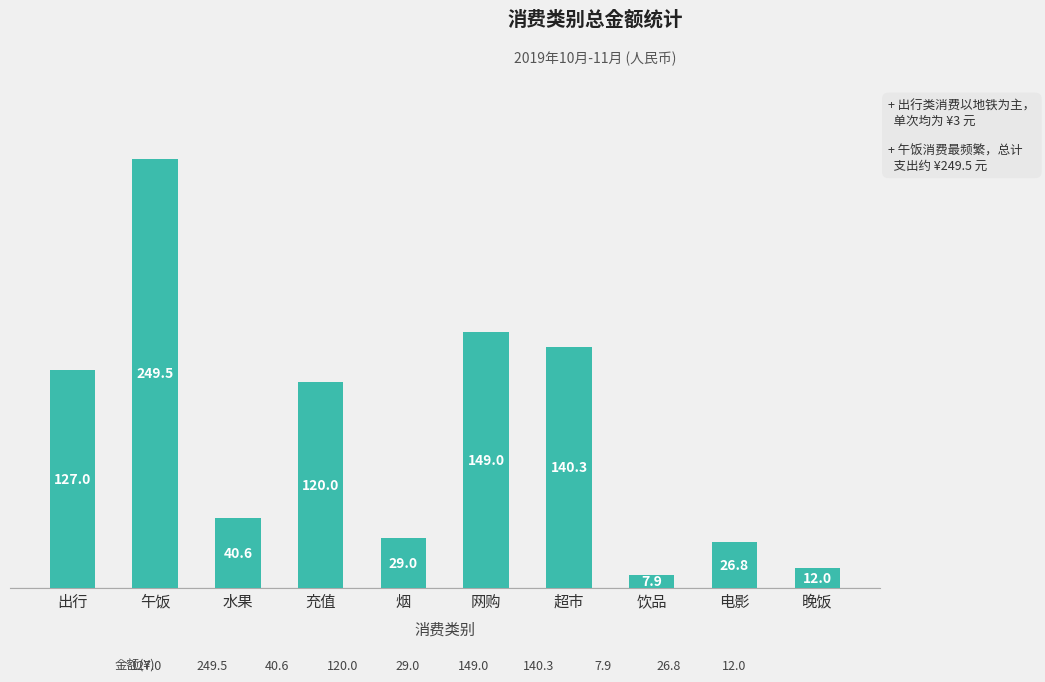

List the labels in order of value, smallest first.

饮品, 晚饭, 电影, 烟, 水果, 充值, 出行, 超市, 网购, 午饭